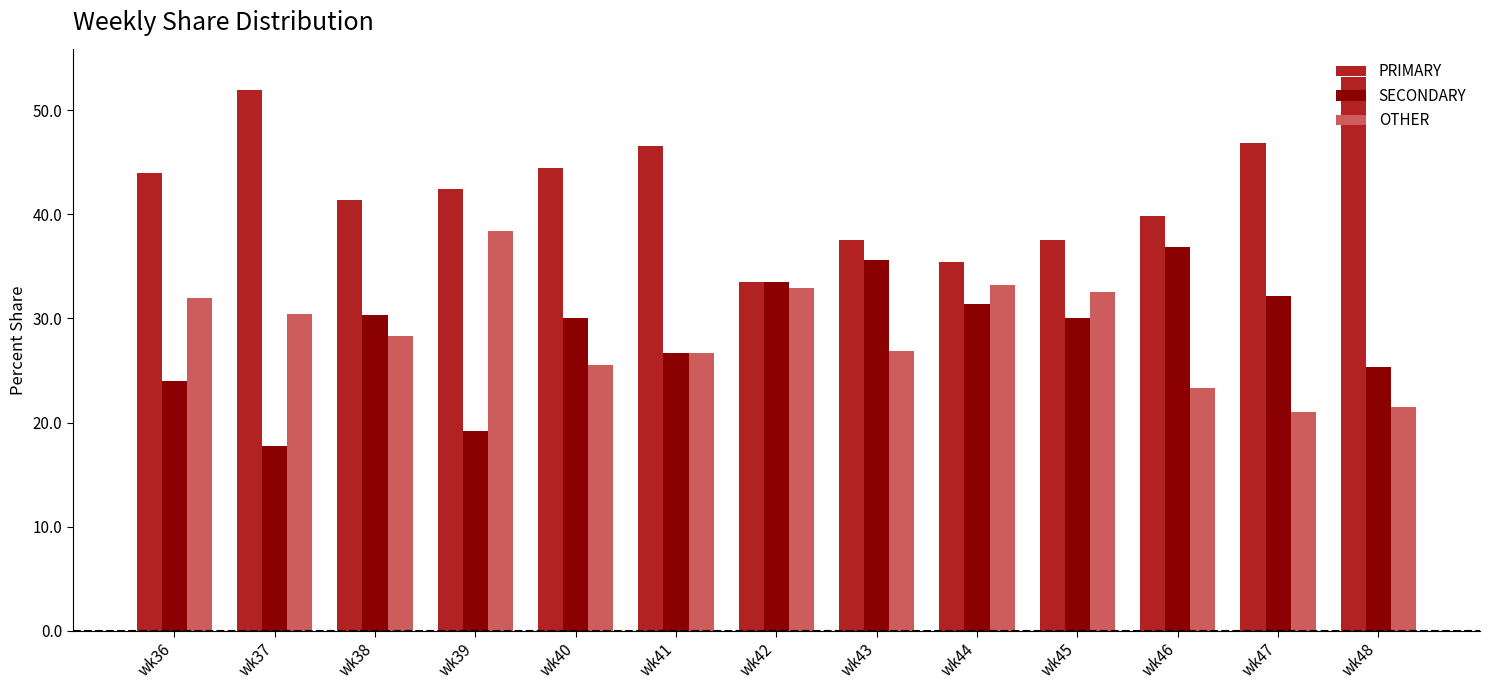

Which category has the highest value across all series?

wk48